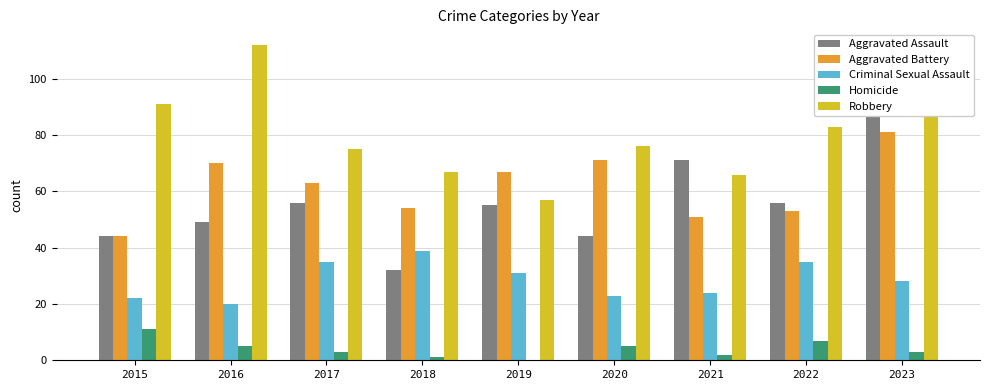

What is the difference between the second highest and second lowest values in the Robbery series?

25